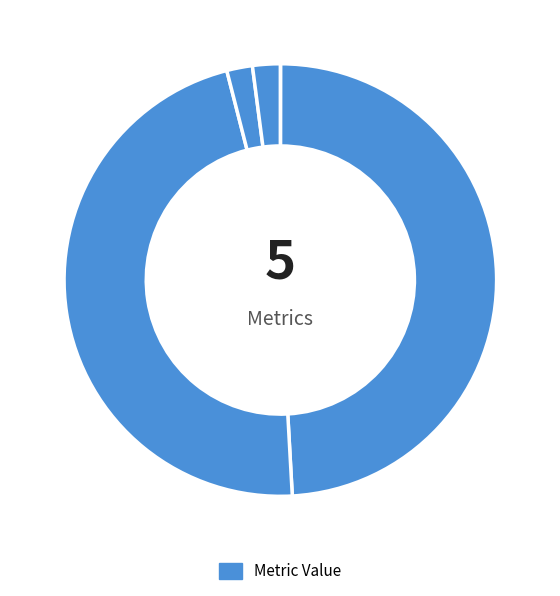

Does any single category account for the majority?

No